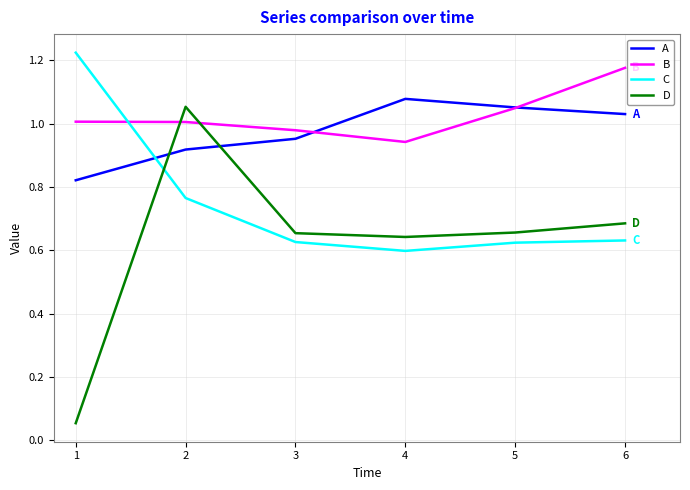

Does the chart display data point markers on the line(s)?

No